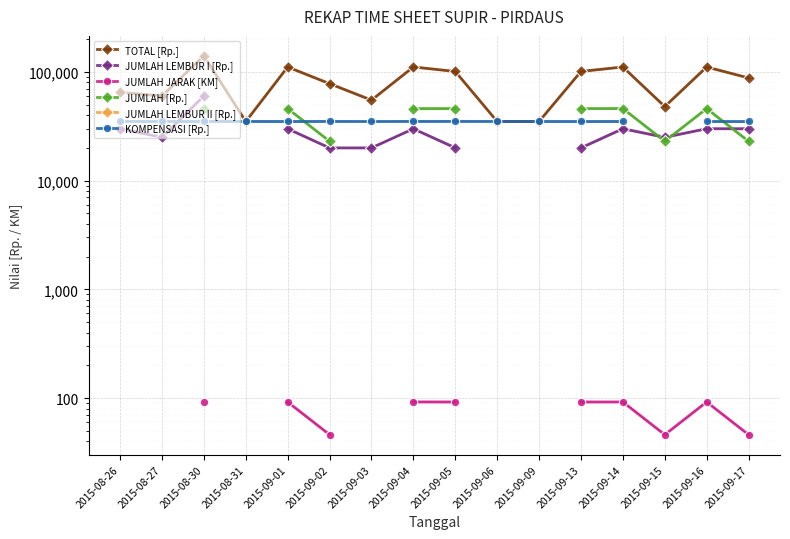

True or false: JUMLAH LEMBUR I [Rp.] and JUMLAH LEMBUR II [Rp.] cross at least once.

False